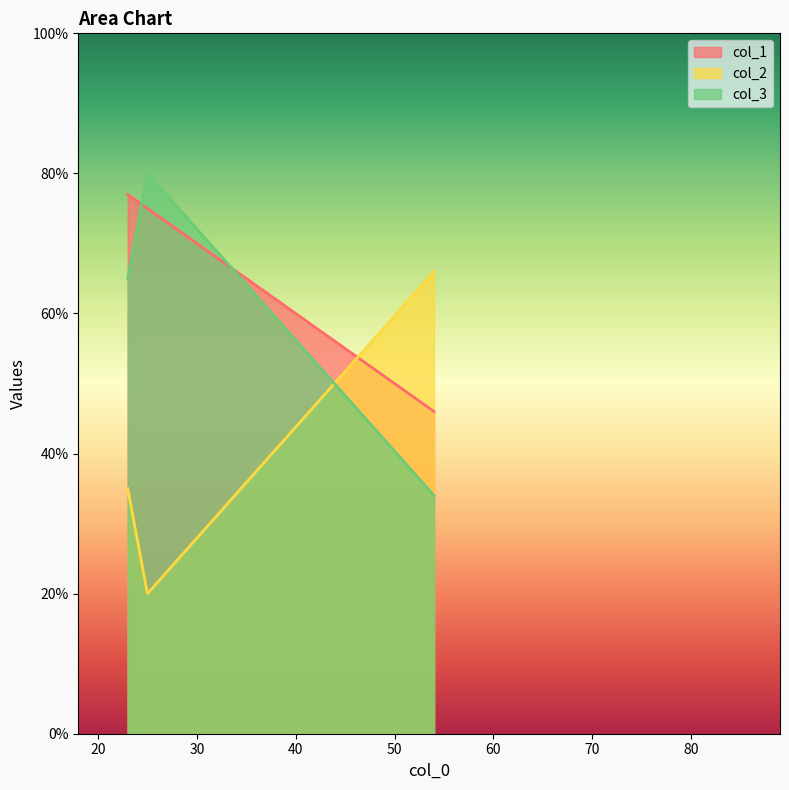

At which category is the sum across all series the highest?

23